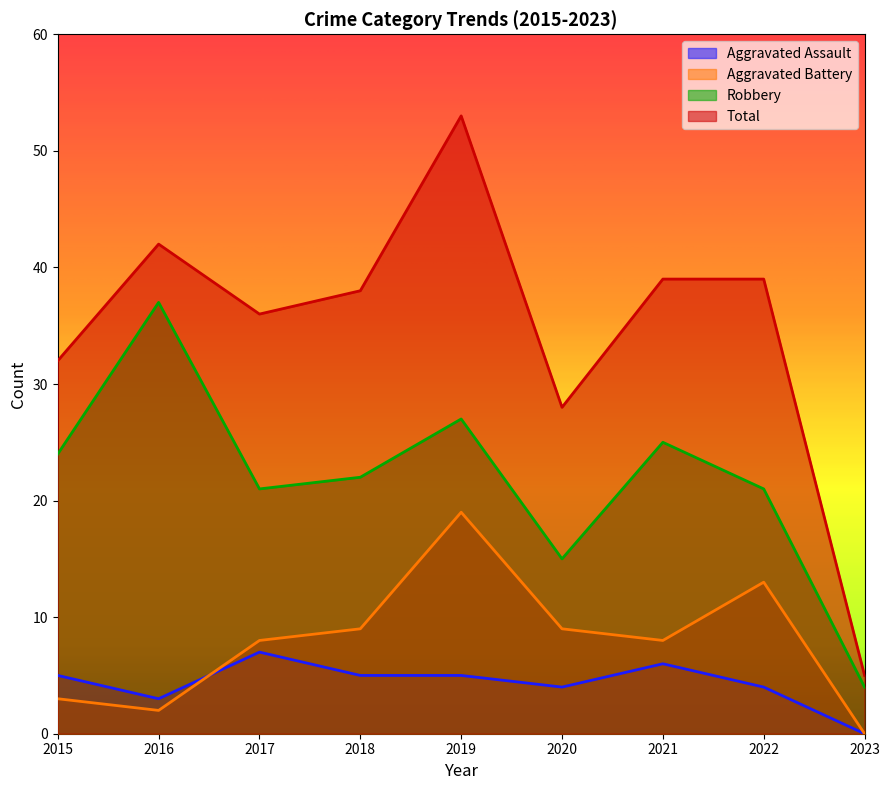

How many values in the Robbery series exceed 22?

4